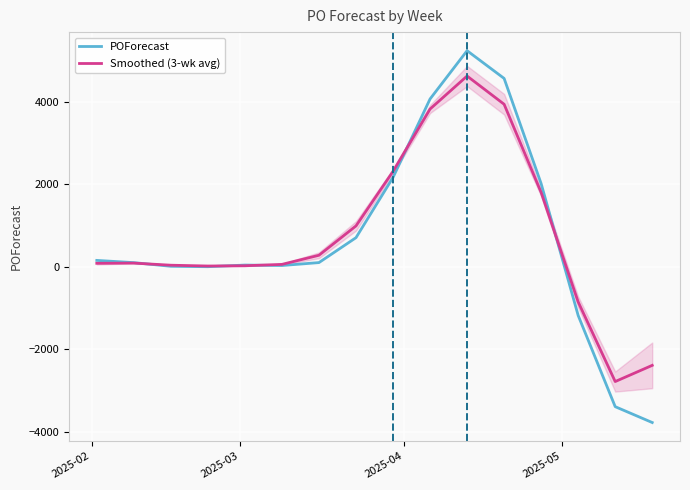

What is the minimum value for Smoothed (3-wk avg)?

-2784.3